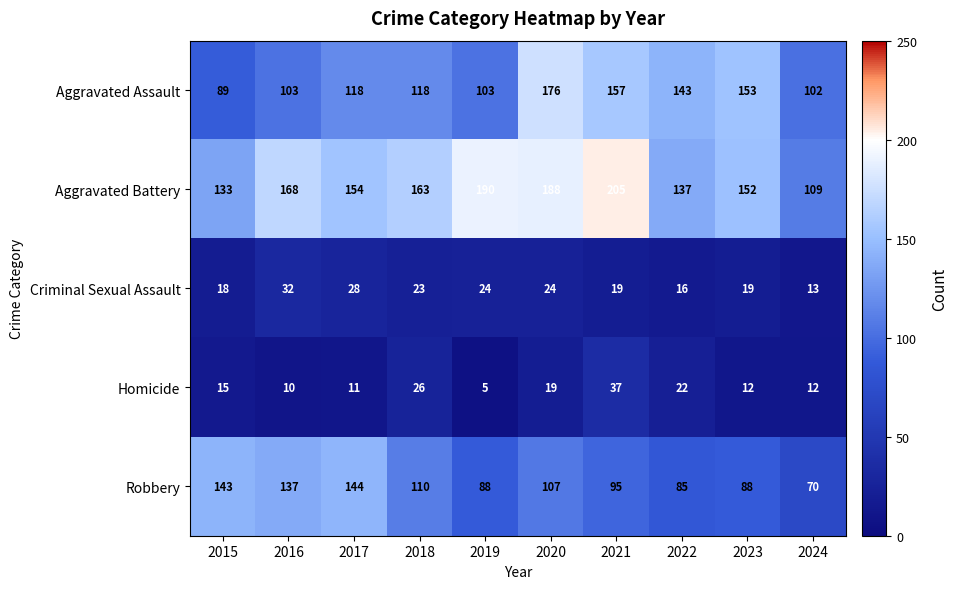

Rank the series at 2021 from highest to lowest value.

Aggravated Battery, Aggravated Assault, Robbery, Homicide, Criminal Sexual Assault